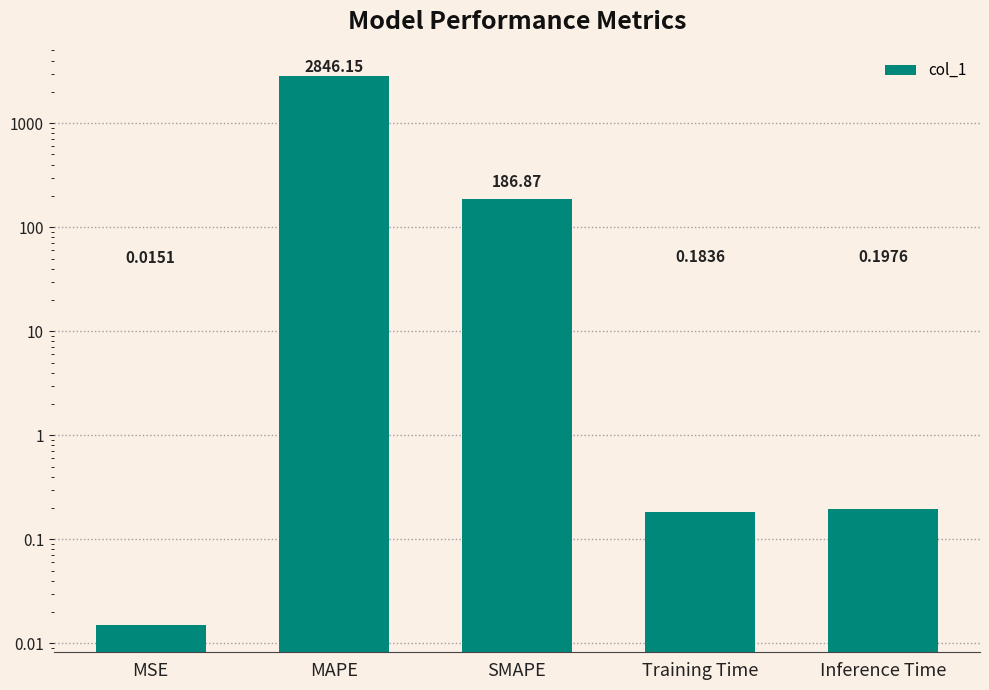

Rank the categories by value from lowest to highest.

MSE, Training Time, Inference Time, SMAPE, MAPE